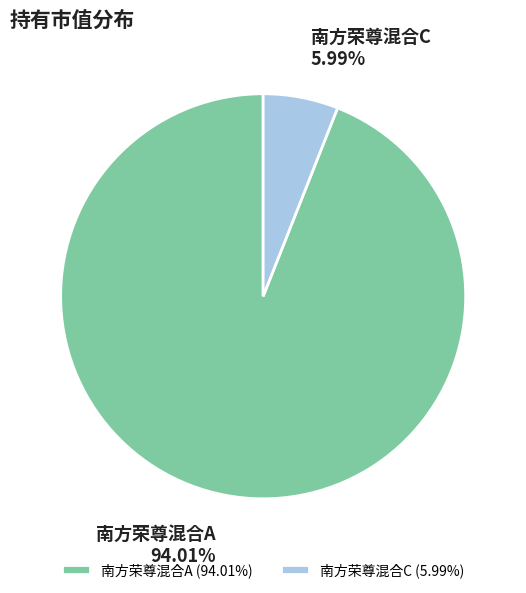

What percentage is NOT represented by 南方荣尊混合C?

94.0%